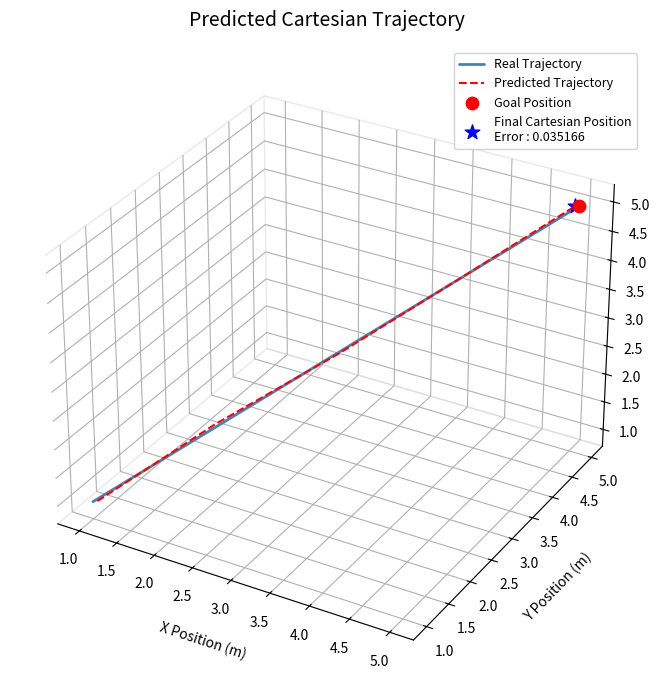

Which series has the largest total across all categories?

Predicted Trajectory